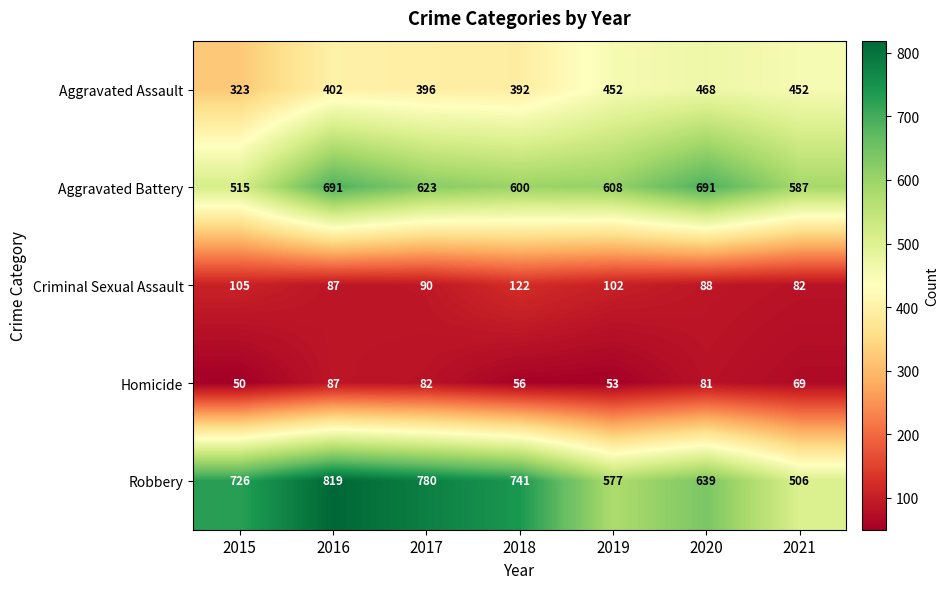

What is the difference between the highest and lowest values at 2017?

698